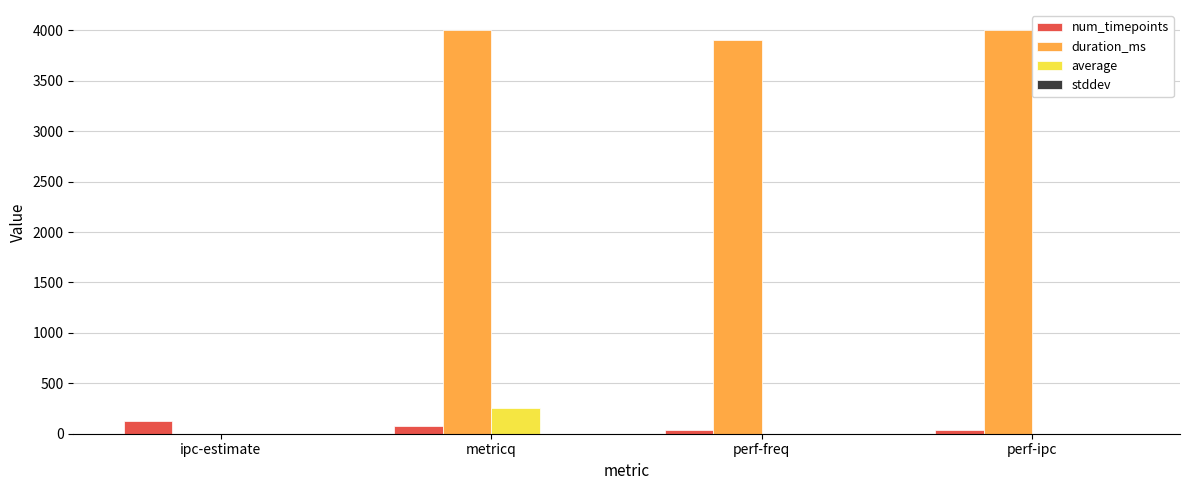

Which series has the largest total across all categories?

duration_ms